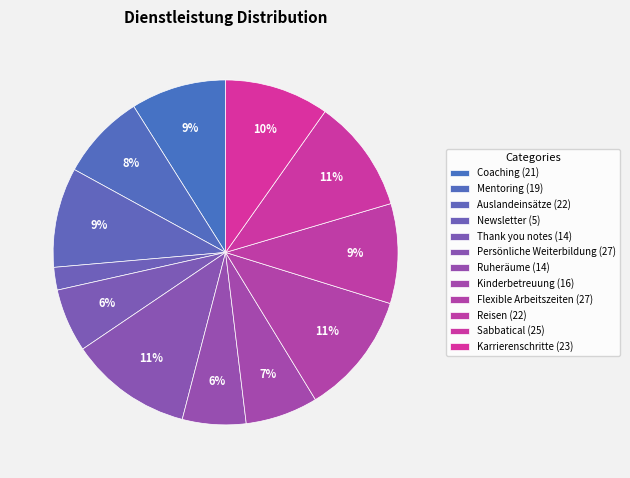

How many segments does this pie chart have?

12